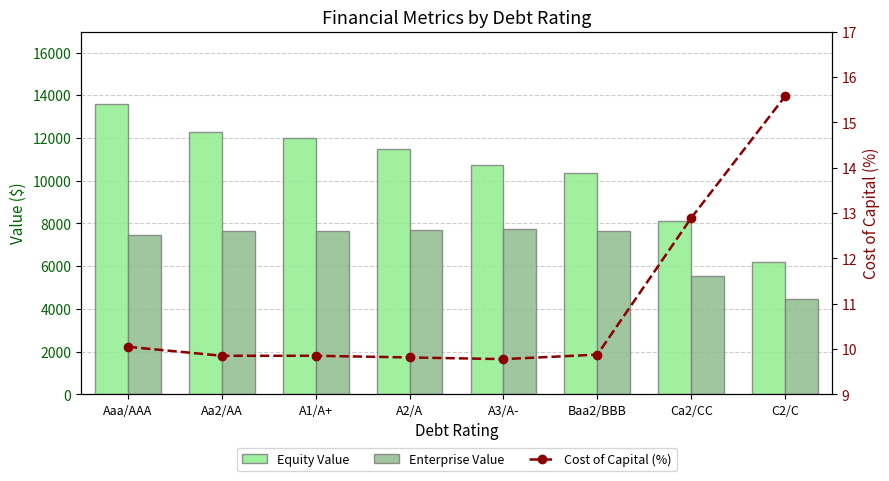

Which series changed the most between A1/A+ and A3/A-?

Equity Value